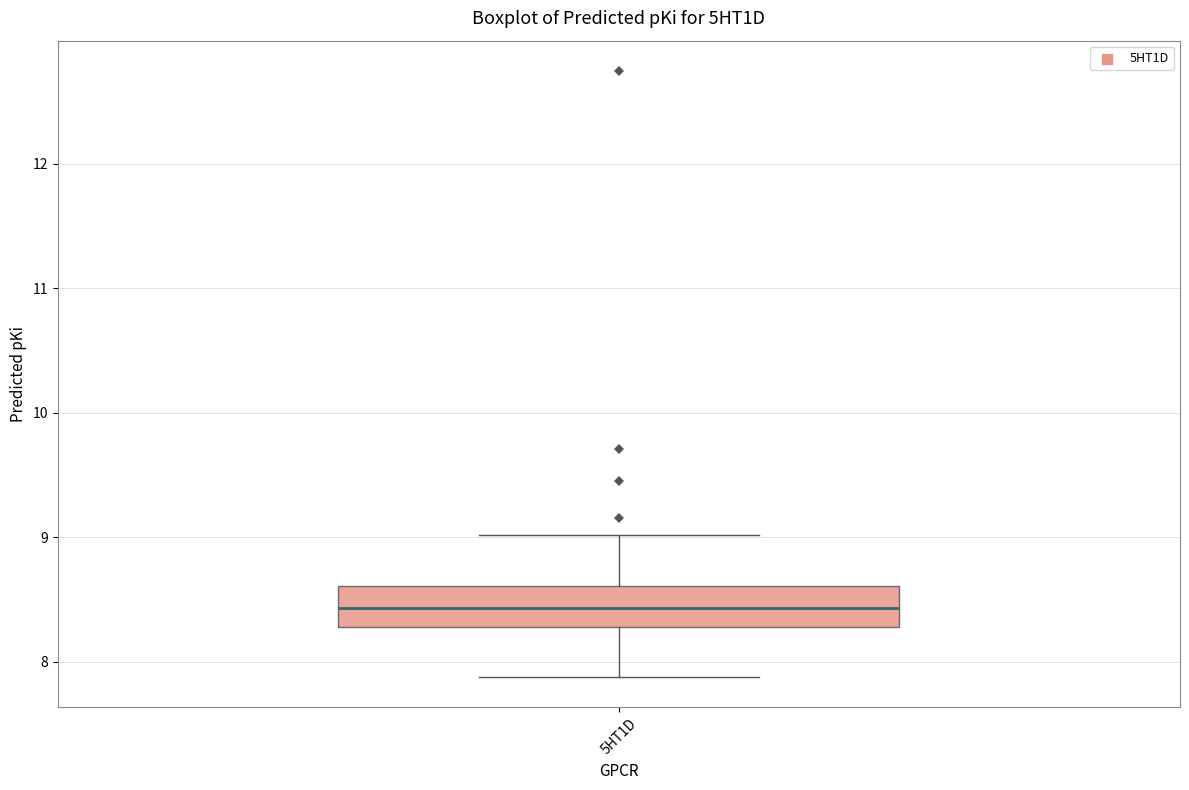

Transcribe this box plot: give where the median line is, the range the box spans, and where the two whiskers end, as read against the y-axis. The values are not printed on the chart, so give them approximately, as read against the axis.

median 8.4, box 8.3 to 8.6, whiskers 7.9 to 9.0